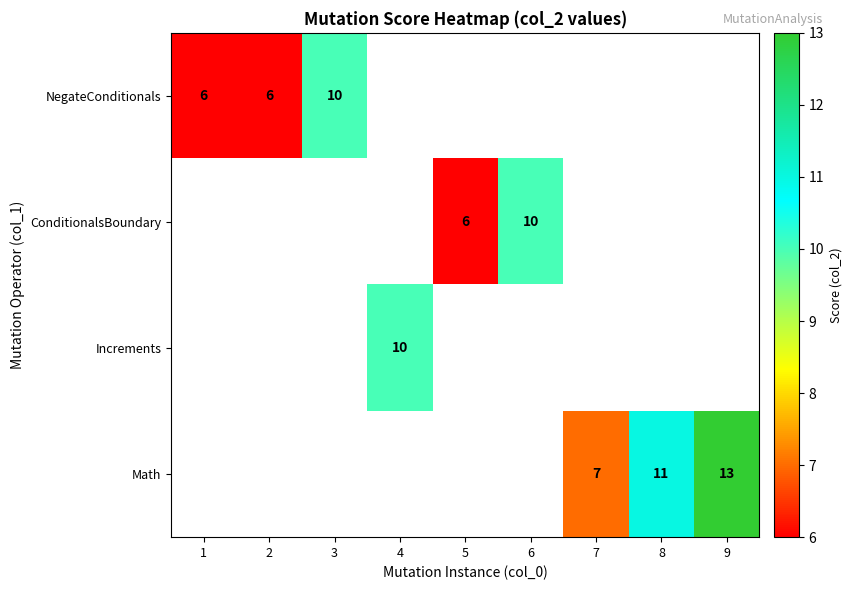

Which has a higher value, 1 or 5?

5